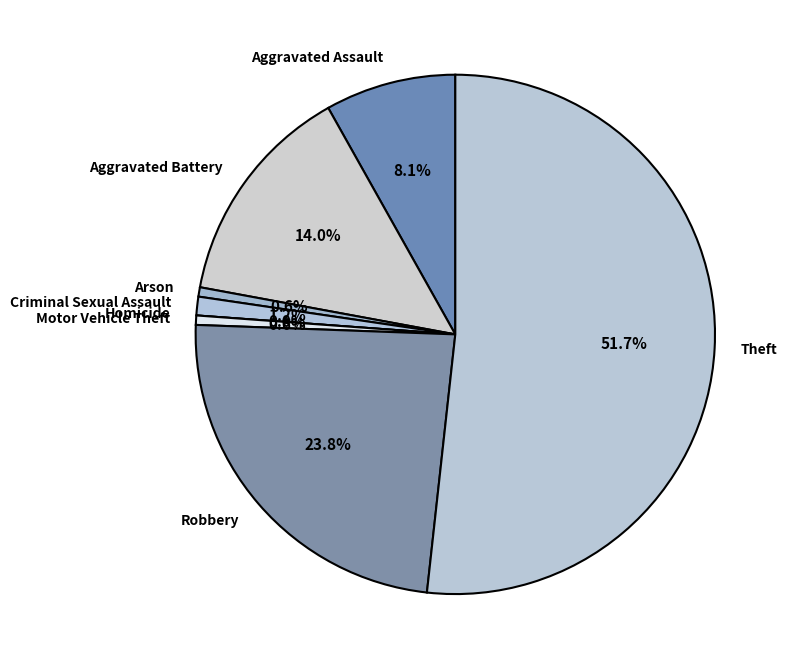

To the nearest percent, what is the difference between the largest and smallest slice percentages?

52%